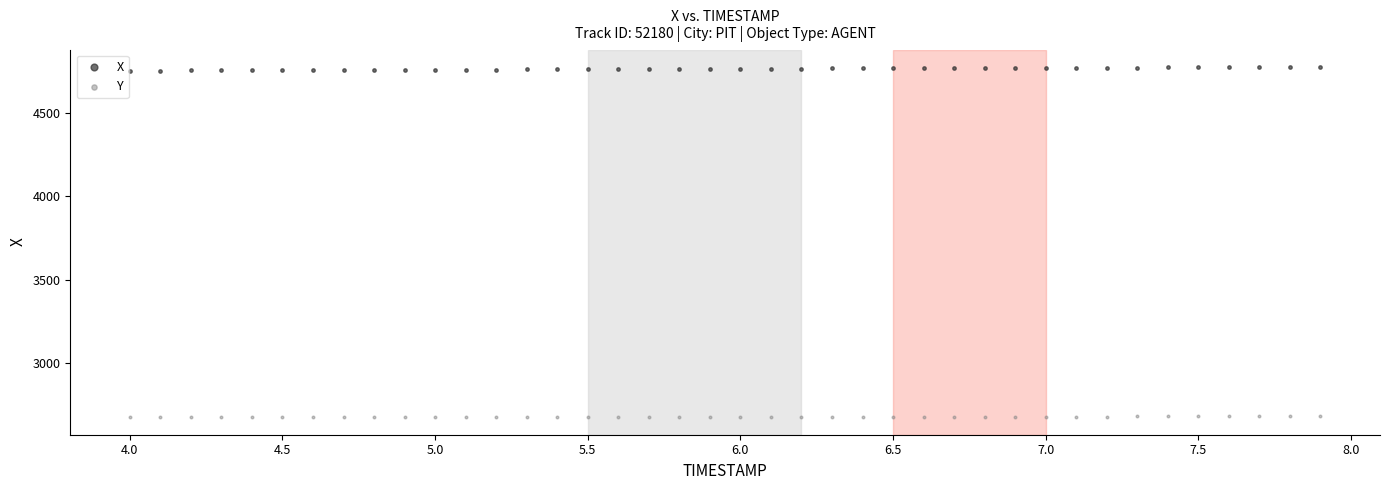

Across all data points, what is the range of Y values (max minus min)?

2095.4